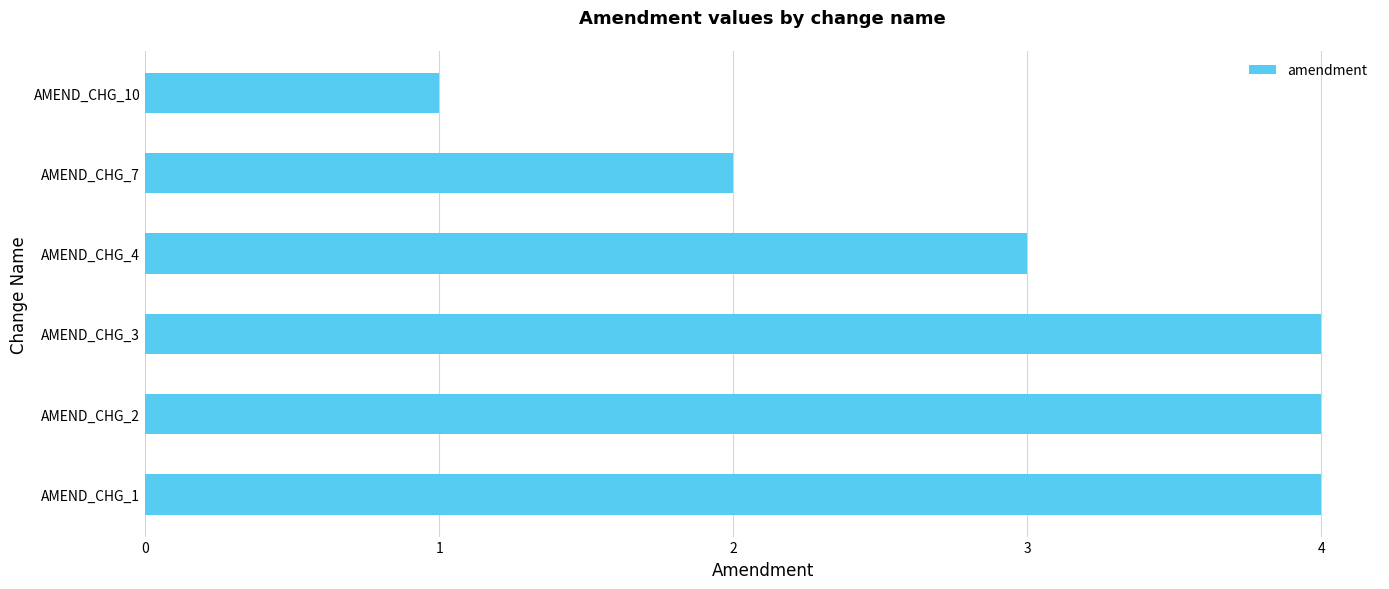

What is the change in value from AMEND_CHG_2 to AMEND_CHG_10?

-3